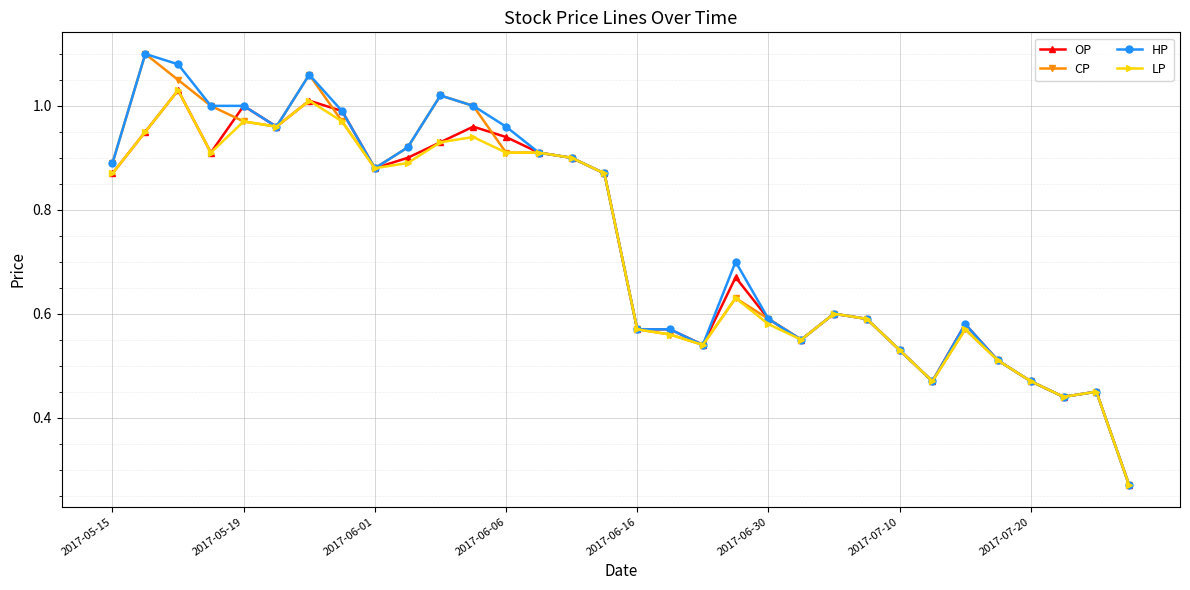

Rank the series by their average value, from lowest to highest.

LP, OP, CP, HP